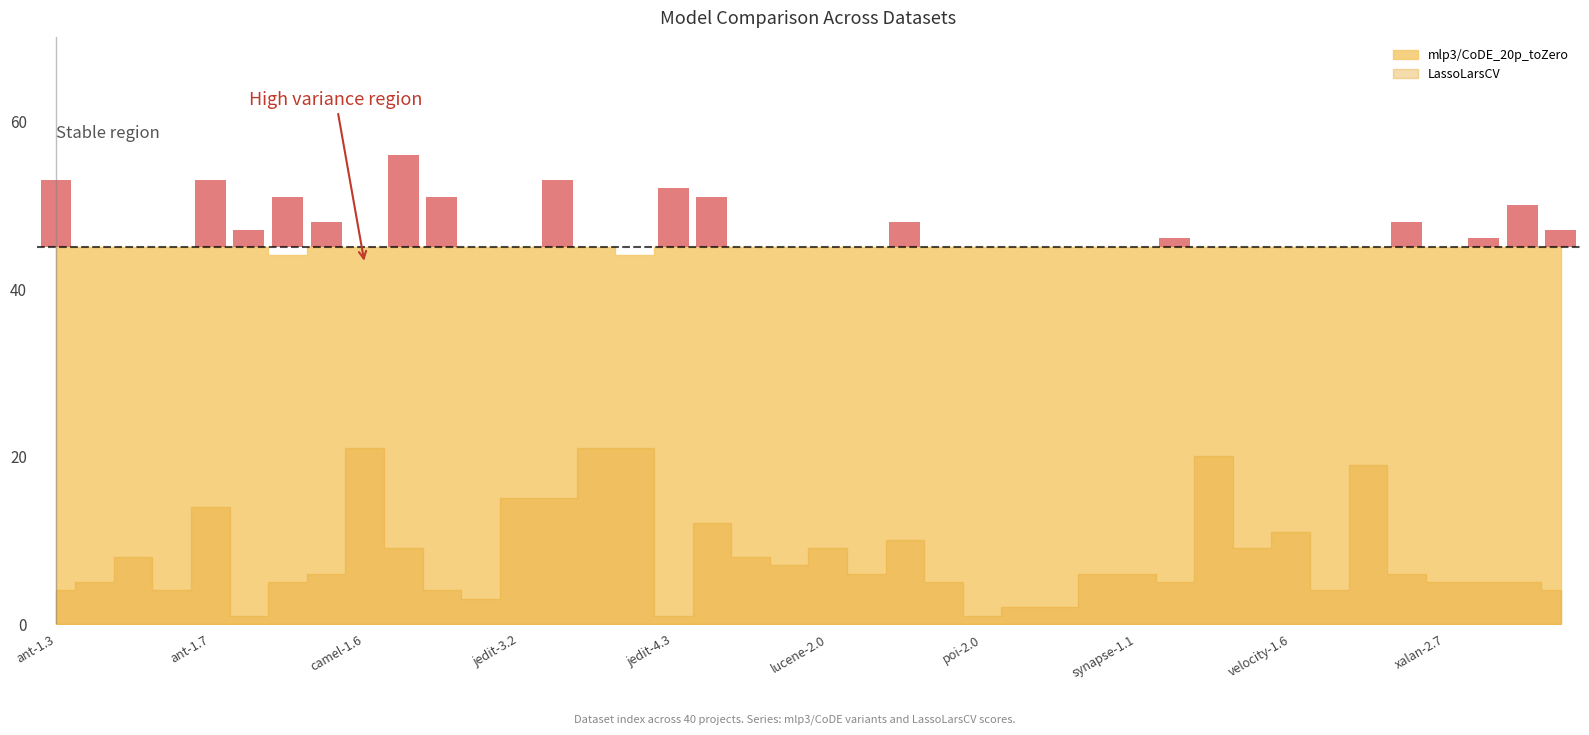

How many data points does each series have?

40